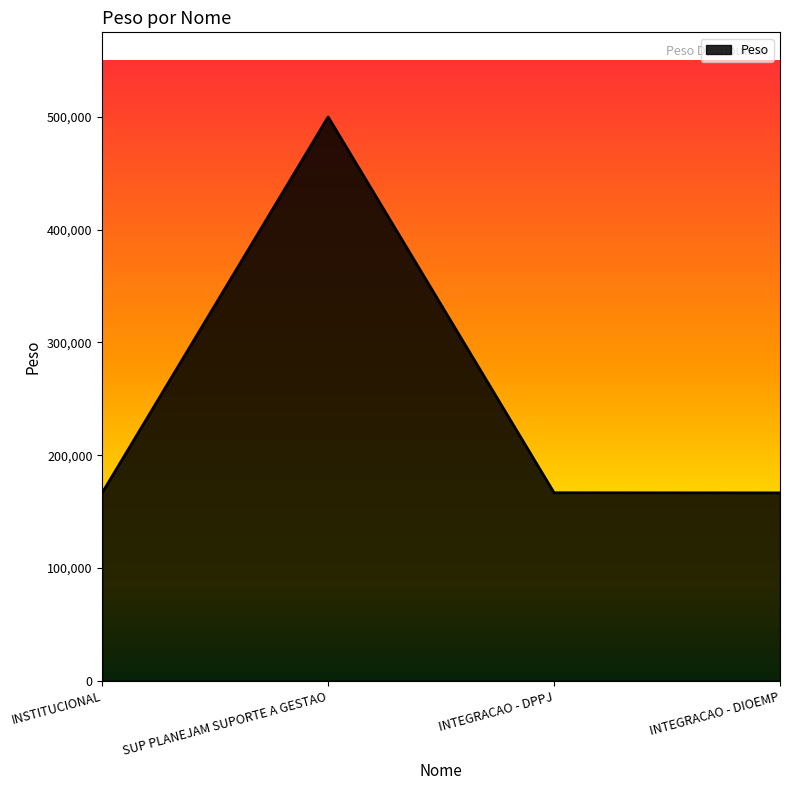

What is the approximate value at SUP PLANEJAM SUPORTE A GESTAO?

500000